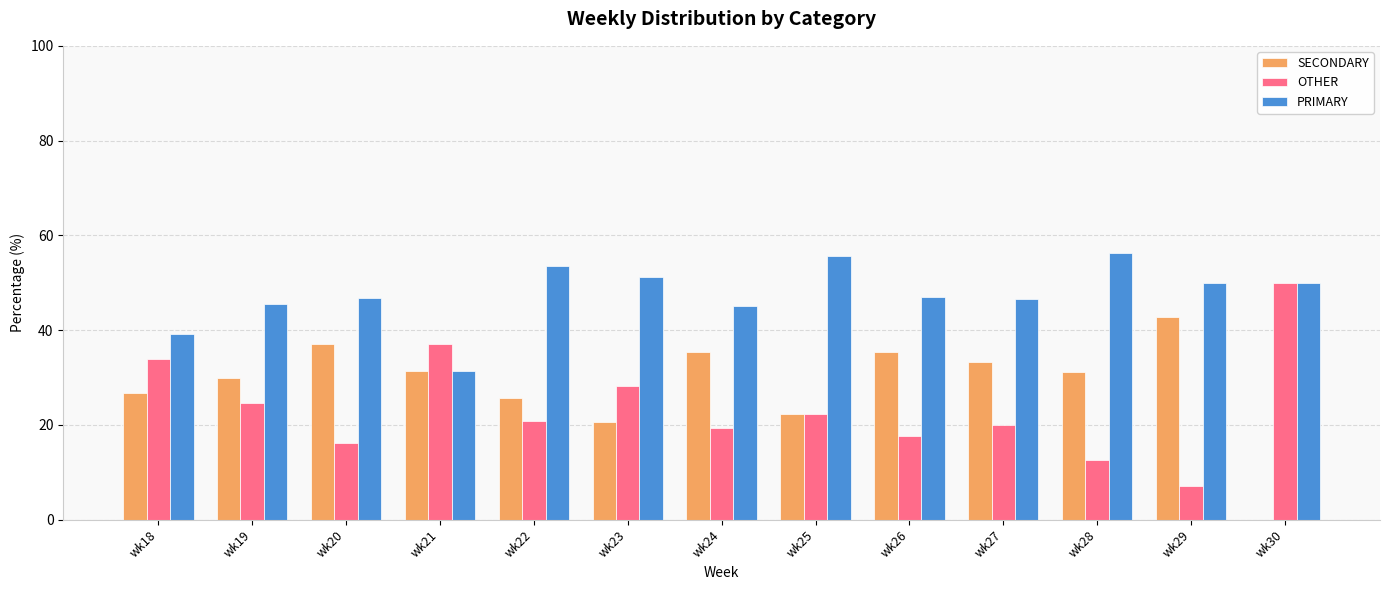

Which series has the largest total across all categories?

PRIMARY